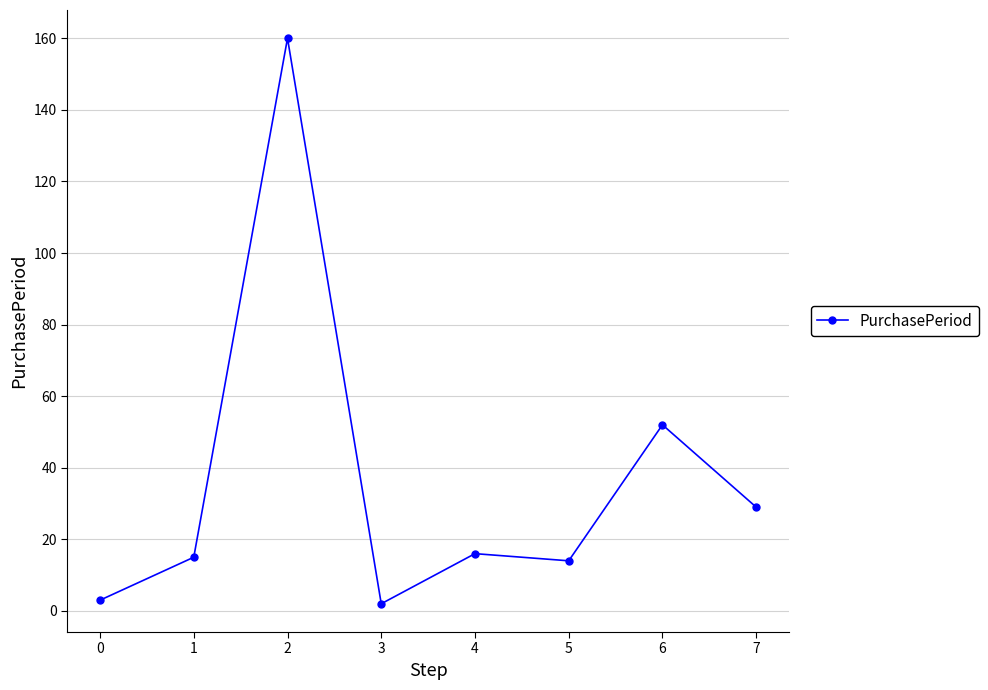

How many categories are shown in the chart?

8